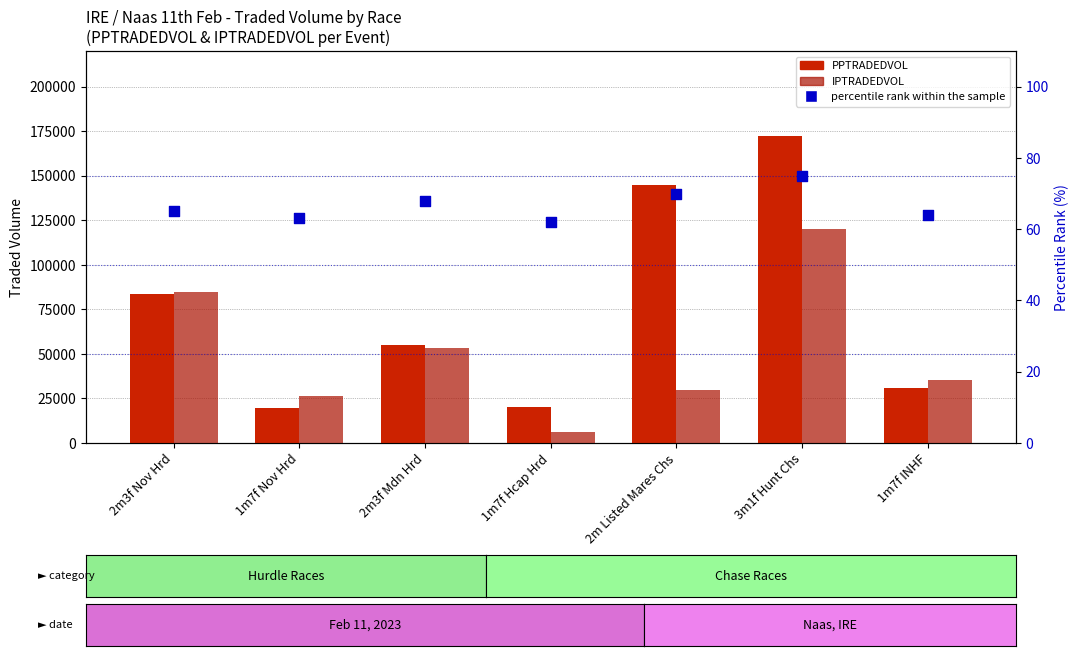

Which series has the largest total across all categories?

PPTRADEDVOL